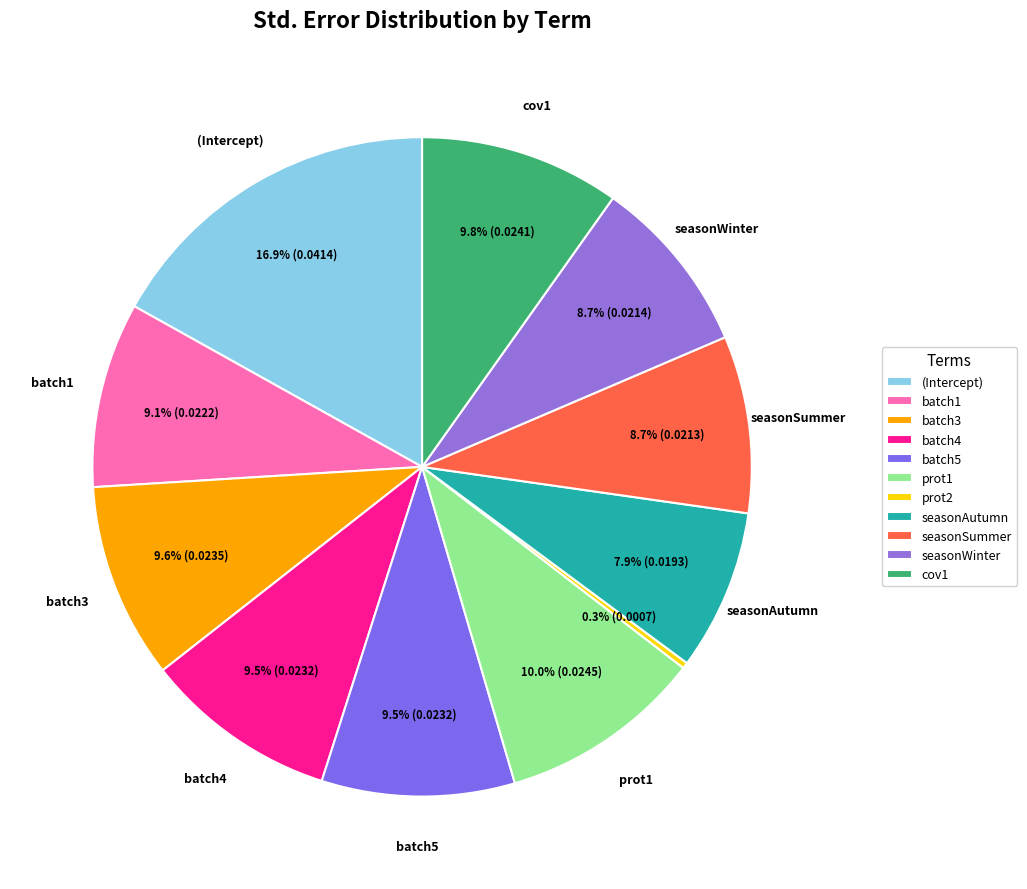

The seasonAutumn slice represents 8% of the pie. True or false?

True